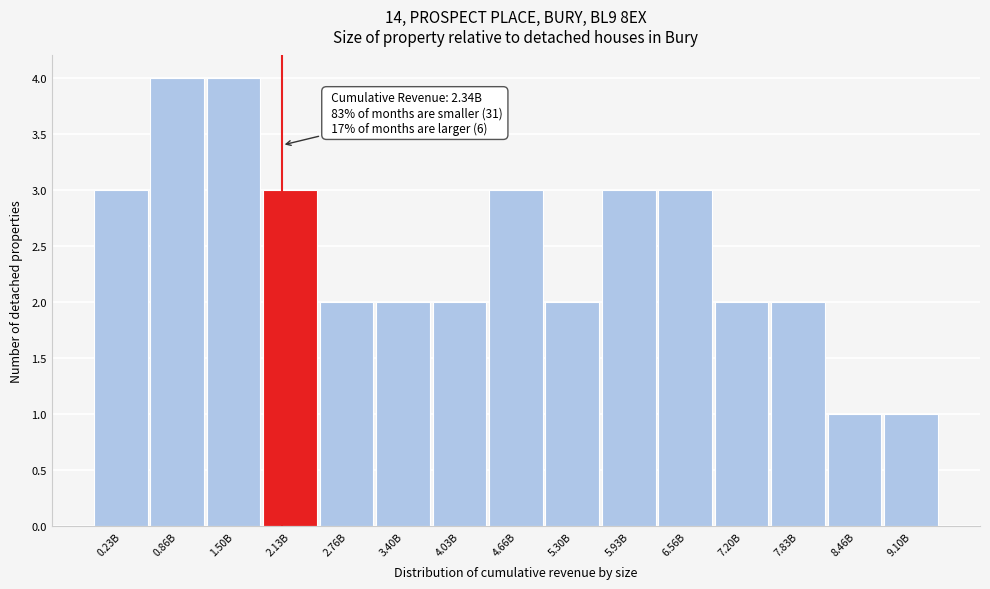

Reading left to right, list all the values displayed in this chart.

0.23B=3	0.86B=4	1.50B=4	2.13B=3	2.76B=2	3.40B=2	4.03B=2	4.66B=3	5.30B=2	5.93B=3	6.56B=3	7.20B=2	7.83B=2	8.46B=1	9.10B=1